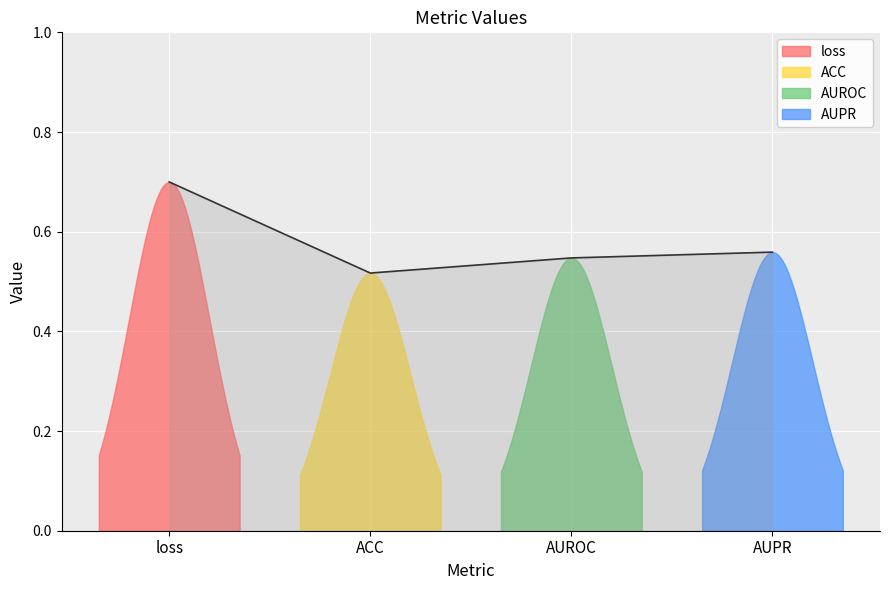

How many lines are shown in the chart?

1